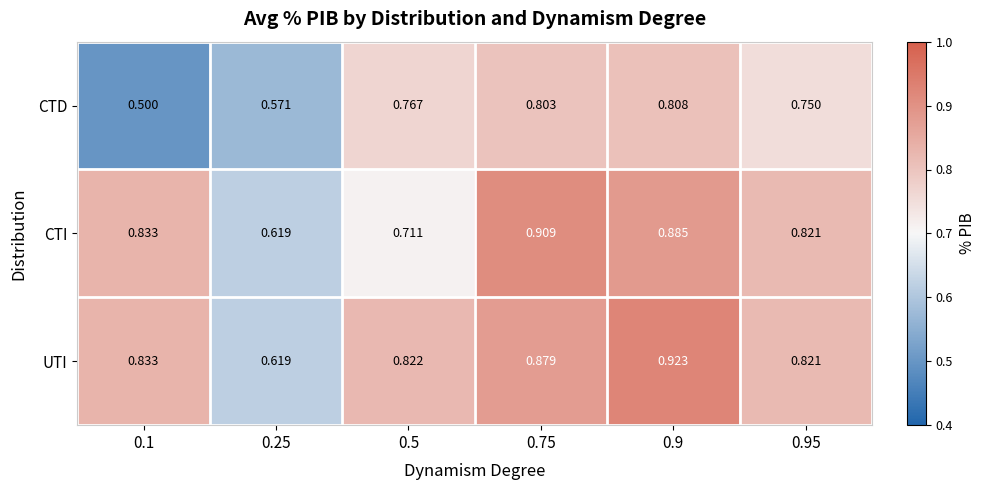

Is the value of CTI at 0.95 greater than the value of CTD at 0.25?

Yes